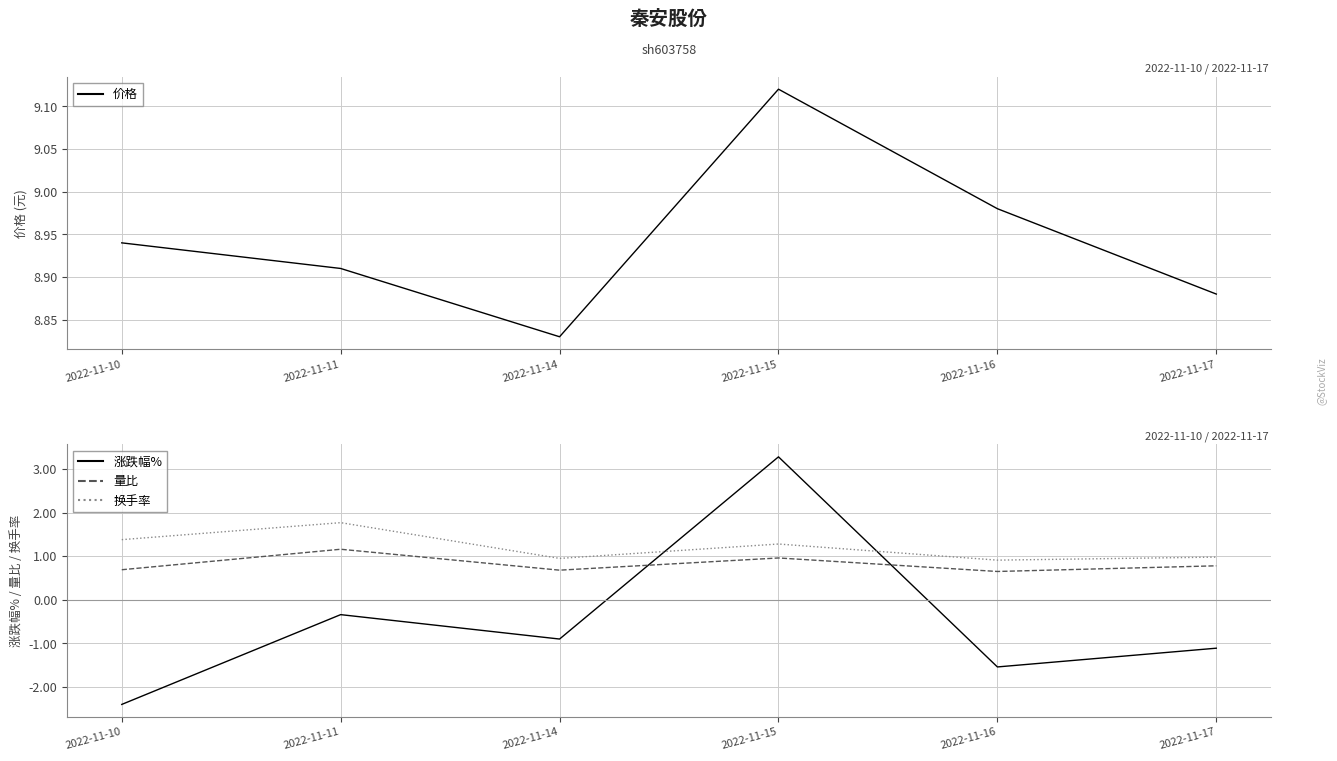

What is the lowest value of the 涨跌幅% series?

-2.4